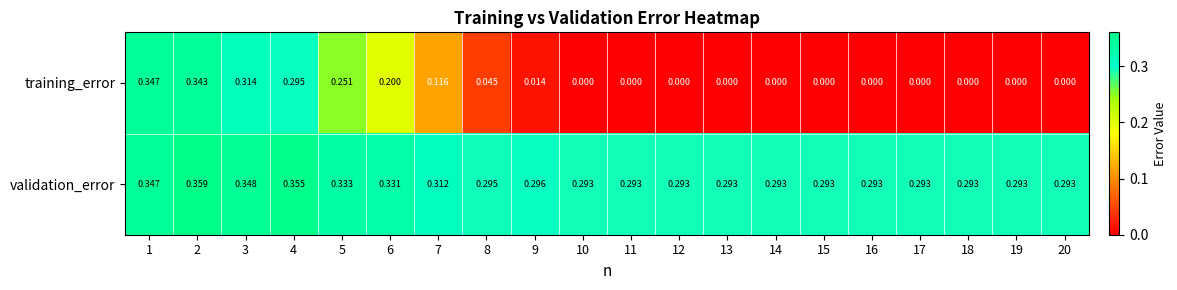

Rank the series by their maximum value, from highest to lowest.

validation_error, training_error